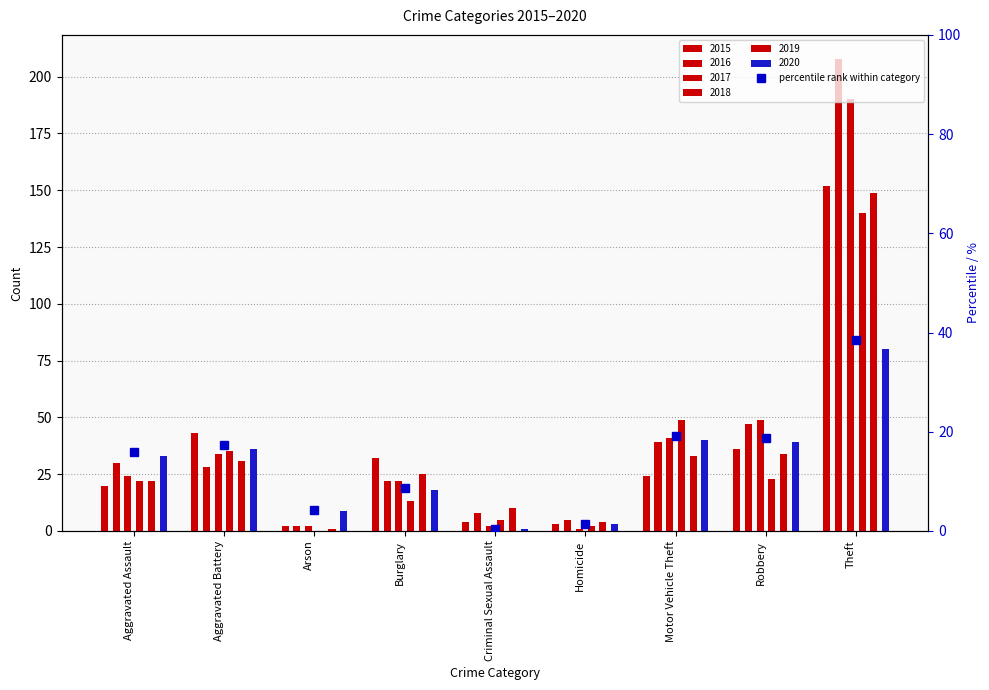

At which category does the chart reach its minimum across all series?

Criminal Sexual Assault